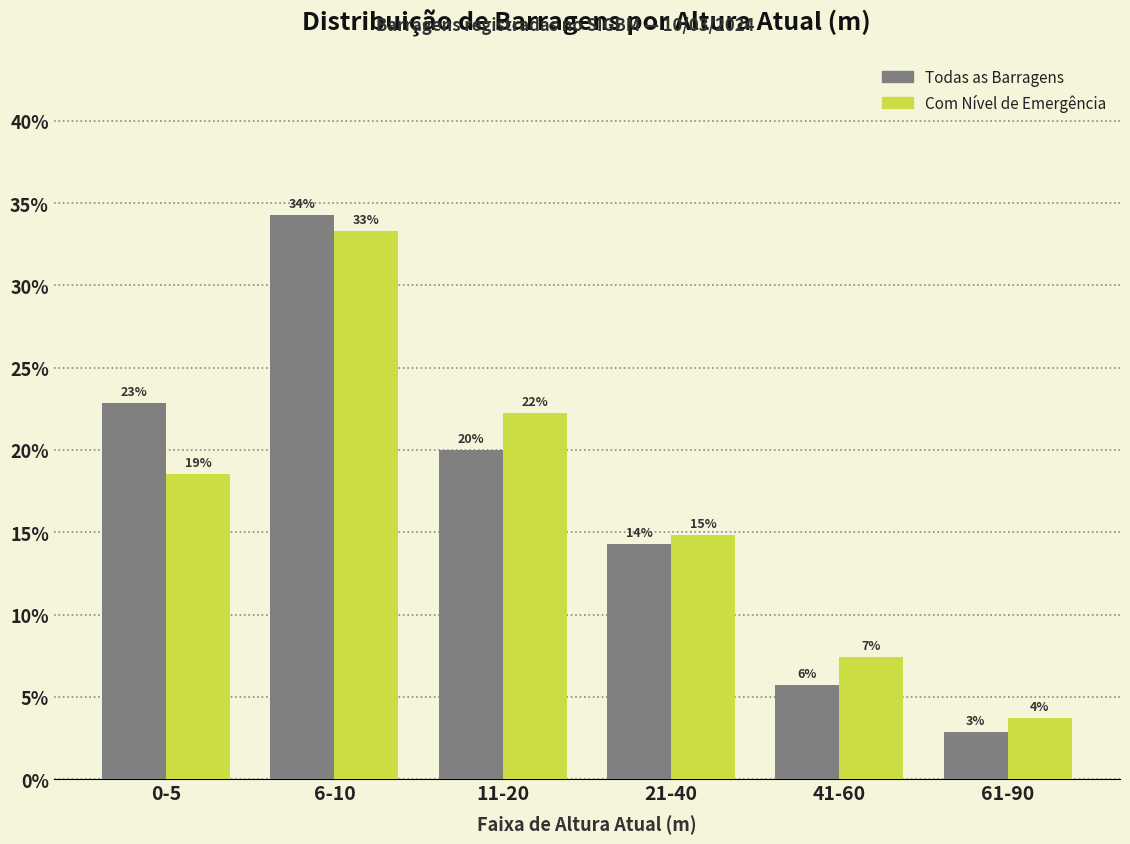

Reading left to right, what are all the values shown in this chart?

Todas as Barragens: 0-5=0.2	6-10=0.3	11-20=0.2	21-40=0.1	41-60=0.1	61-90=0.0
Com Nível de Emergência: 0-5=0.2	6-10=0.3	11-20=0.2	21-40=0.1	41-60=0.1	61-90=0.0